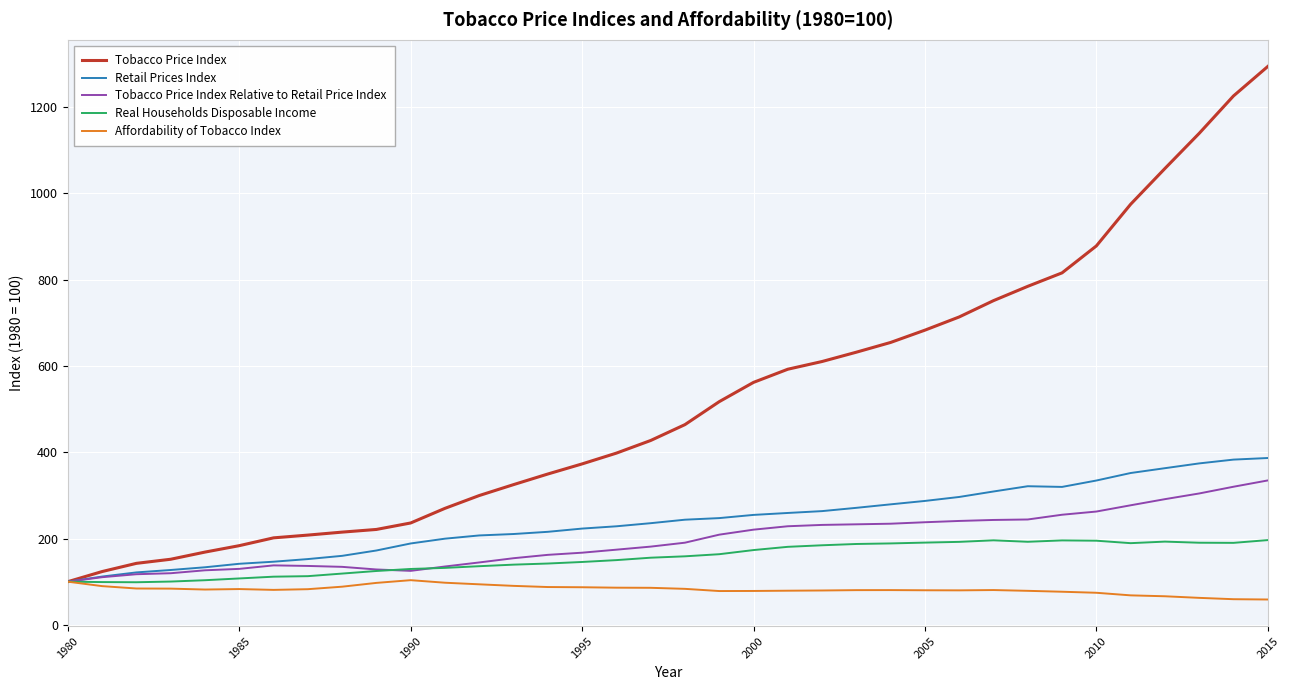

What is the smallest value displayed?

58.7